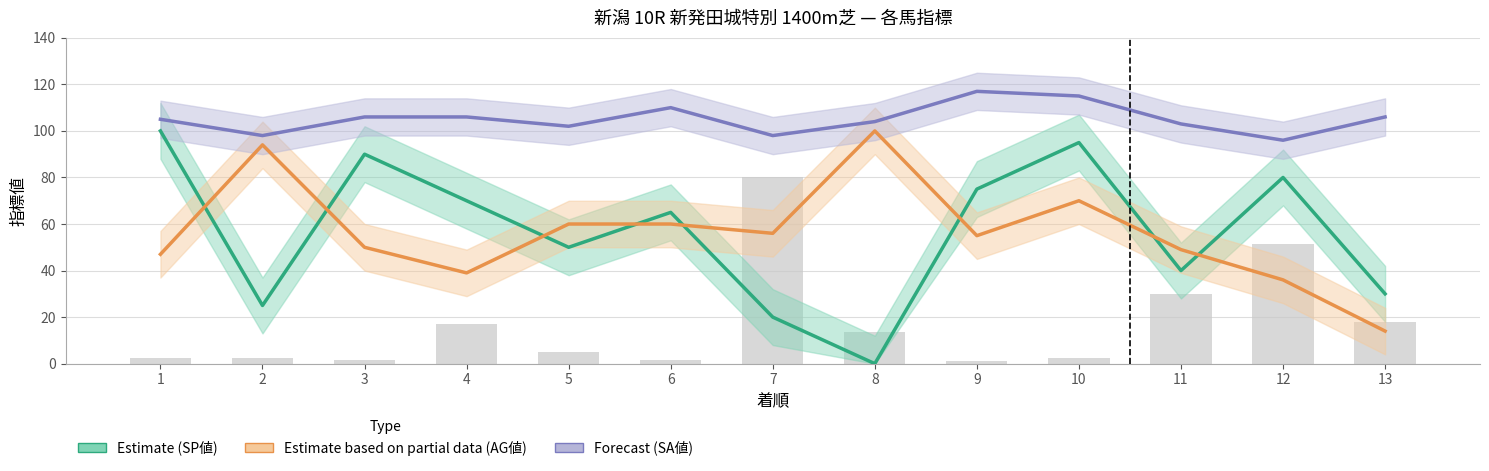

Reading left to right, what are all the values shown in this chart?

Estimate (SP値): 1=100	2=25	3=90	4=70	5=50	6=65	7=20	8=0	9=75	10=95	11=40	12=80	13=30
Estimate based on partial data (AG値): 1=47	2=94	3=50	4=39	5=60	6=60	7=56	8=100	9=55	10=70	11=49	12=36	13=14
Forecast (SA値): 1=105	2=98	3=106	4=106	5=102	6=110	7=98	8=104	9=117	10=115	11=103	12=96	13=106